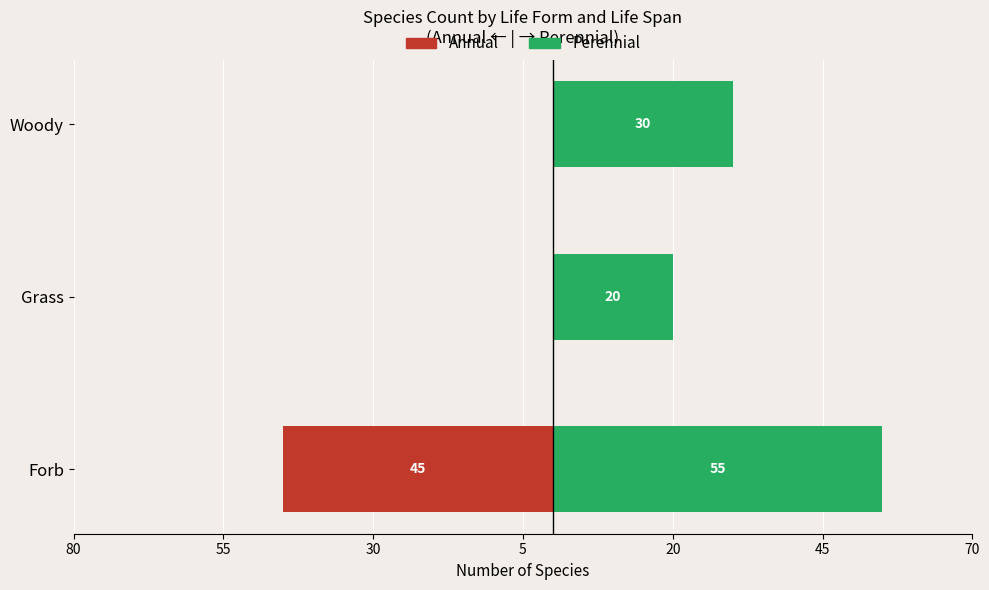

How many negative values does the Annual series have?

1